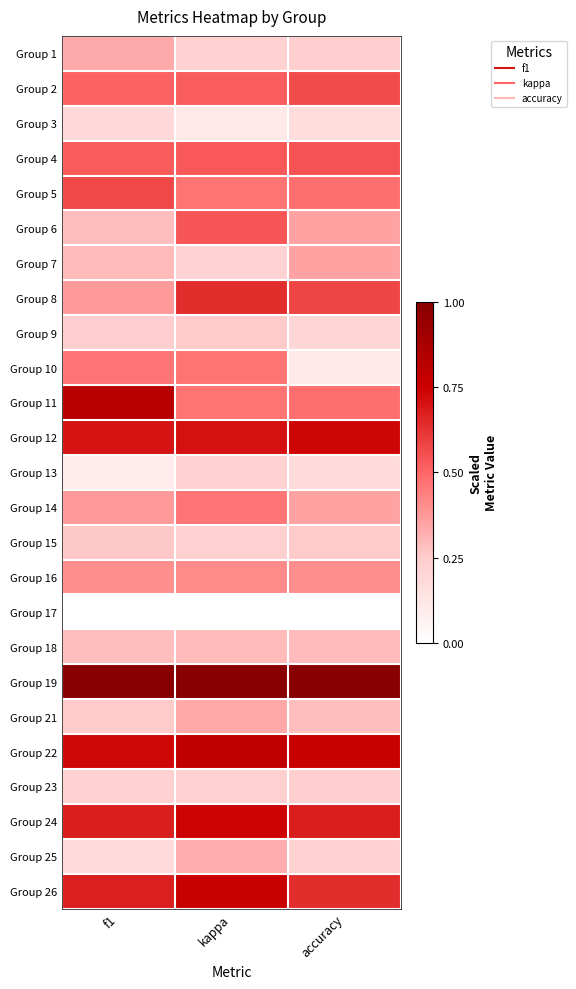

Reading left to right, list all the values displayed in this chart.

Group 1: f1=0.3	kappa=0.2	accuracy=0.2
Group 2: f1=0.5	kappa=0.5	accuracy=0.6
Group 3: f1=0.2	kappa=0.1	accuracy=0.2
Group 4: f1=0.5	kappa=0.5	accuracy=0.5
Group 5: f1=0.6	kappa=0.5	accuracy=0.5
Group 6: f1=0.3	kappa=0.5	accuracy=0.4
Group 7: f1=0.3	kappa=0.2	accuracy=0.4
Group 8: f1=0.4	kappa=0.6	accuracy=0.6
Group 9: f1=0.2	kappa=0.3	accuracy=0.2
Group 10: f1=0.5	kappa=0.5	accuracy=0.1
Group 11: f1=0.8	kappa=0.5	accuracy=0.5
Group 12: f1=0.7	kappa=0.7	accuracy=0.7
Group 13: f1=0.1	kappa=0.2	accuracy=0.2
Group 14: f1=0.4	kappa=0.5	accuracy=0.4
Group 15: f1=0.3	kappa=0.2	accuracy=0.3
Group 16: f1=0.4	kappa=0.4	accuracy=0.4
Group 17: f1=0.0	kappa=0.0	accuracy=0.0
Group 18: f1=0.3	kappa=0.3	accuracy=0.3
Group 19: f1=1.0	kappa=1.0	accuracy=1.0
Group 21: f1=0.3	kappa=0.3	accuracy=0.3
Group 22: f1=0.7	kappa=0.8	accuracy=0.8
Group 23: f1=0.2	kappa=0.2	accuracy=0.2
Group 24: f1=0.7	kappa=0.7	accuracy=0.7
Group 25: f1=0.2	kappa=0.3	accuracy=0.2
Group 26: f1=0.7	kappa=0.8	accuracy=0.6